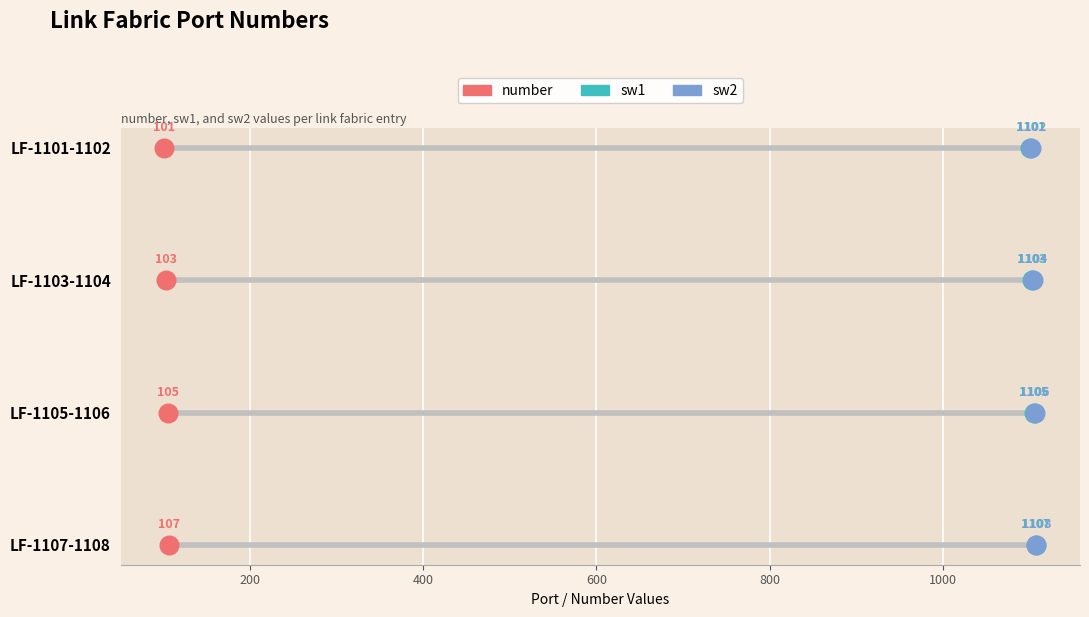

Is the value of sw1 at 0 greater than the value of sw2 at 400?

No